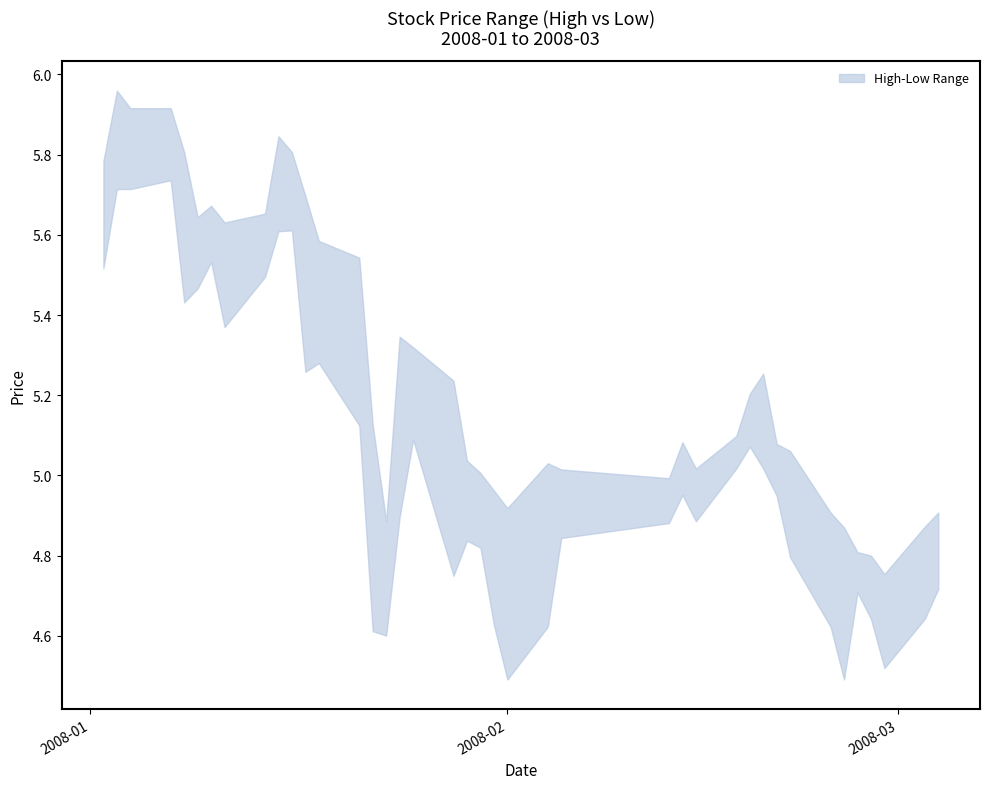

Between 8 and 19, which is larger?

8